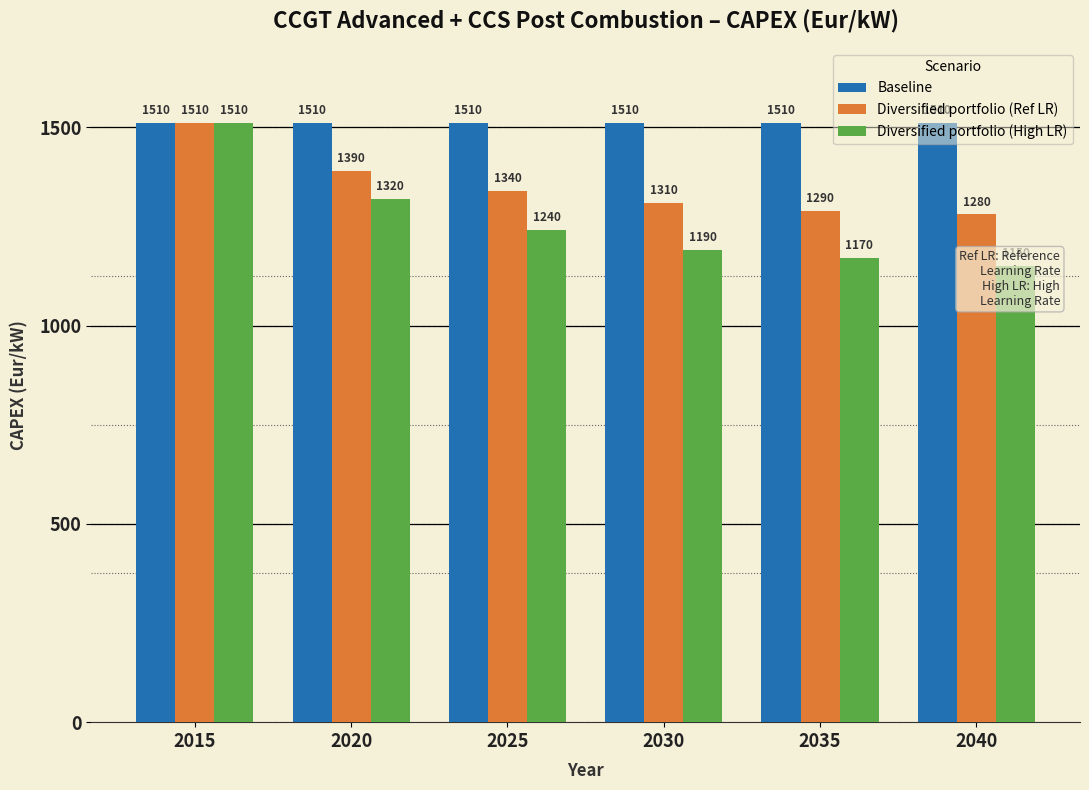

Is it true that Diversified portfolio (High LR) equals 1949 at 2040?

False